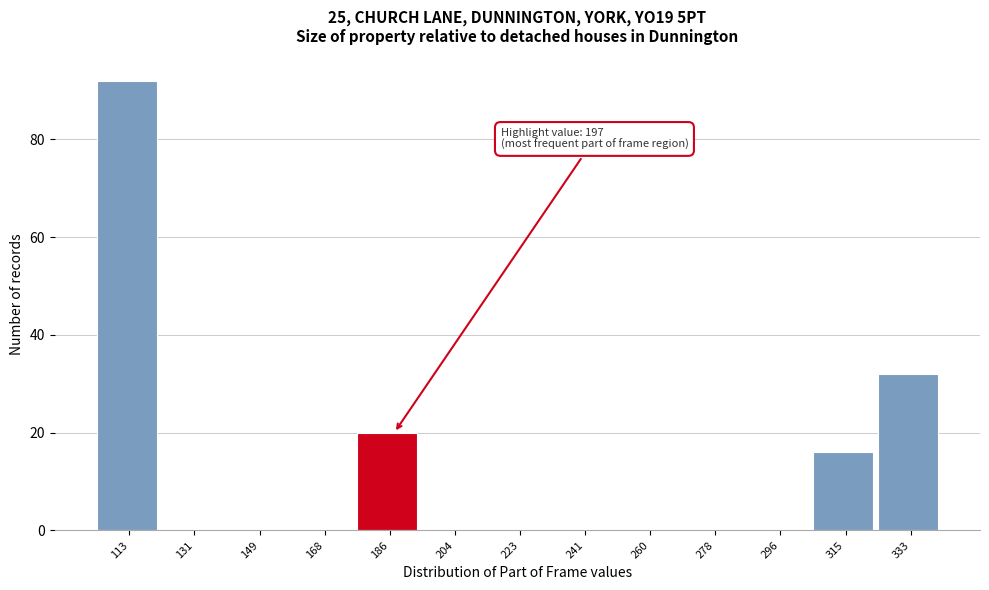

Reading left to right, extract all data points from this chart.

113=92	131=0	149=0	168=0	186=20	204=0	223=0	241=0	260=0	278=0	296=0	315=16	333=32